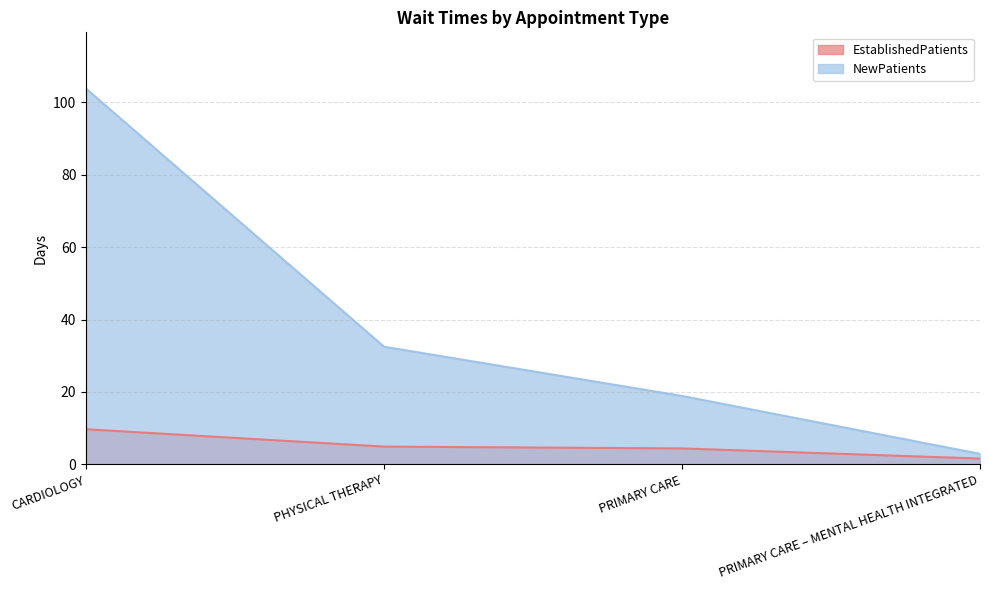

What is the difference between the maximum and minimum values in the EstablishedPatients series?

8.1